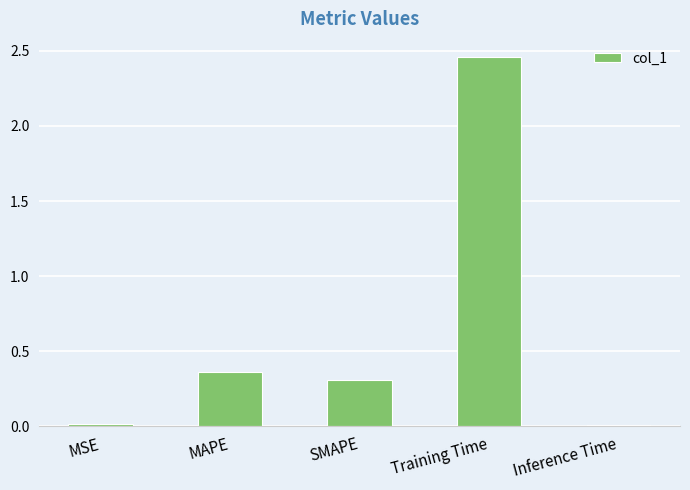

What is the difference between the second highest and second lowest values?

0.3